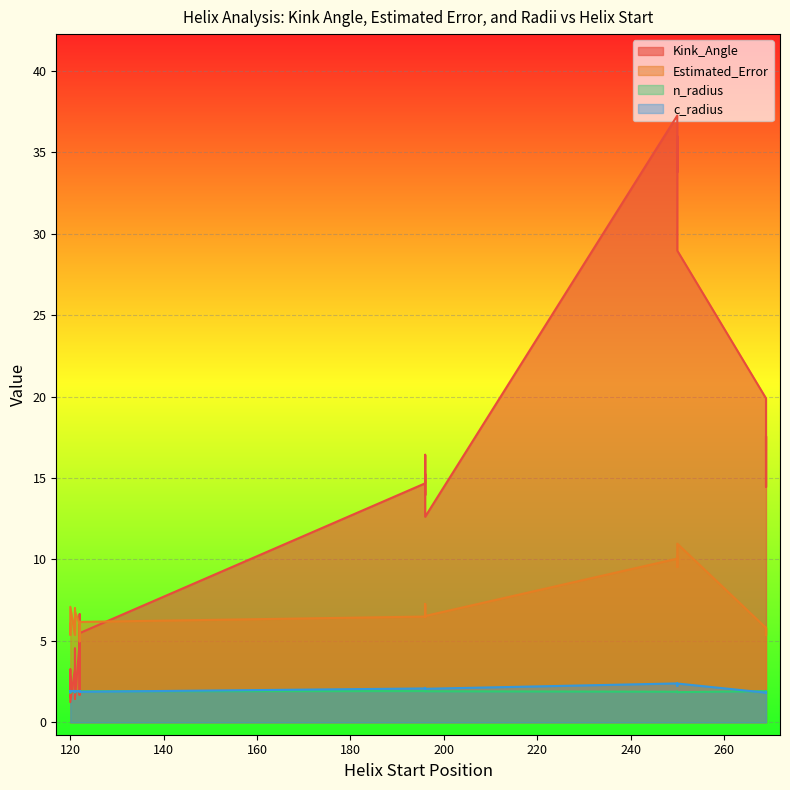

Where do c_radius and Kink_Angle first cross each other?

250 and 120